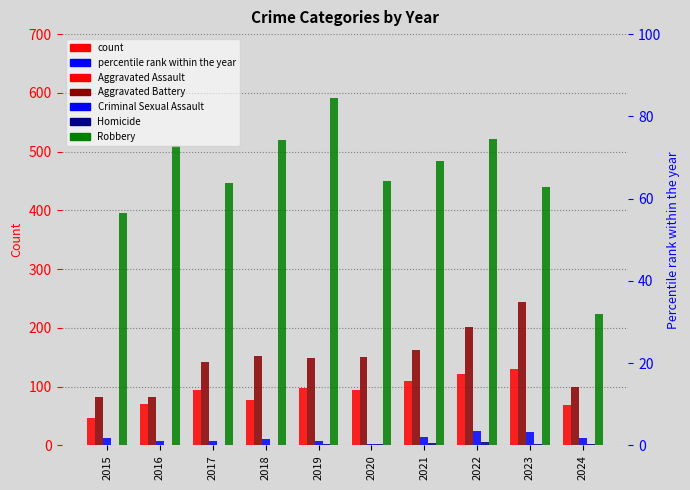

What is the value of the Aggravated Battery bar at the 1st from the left?

82